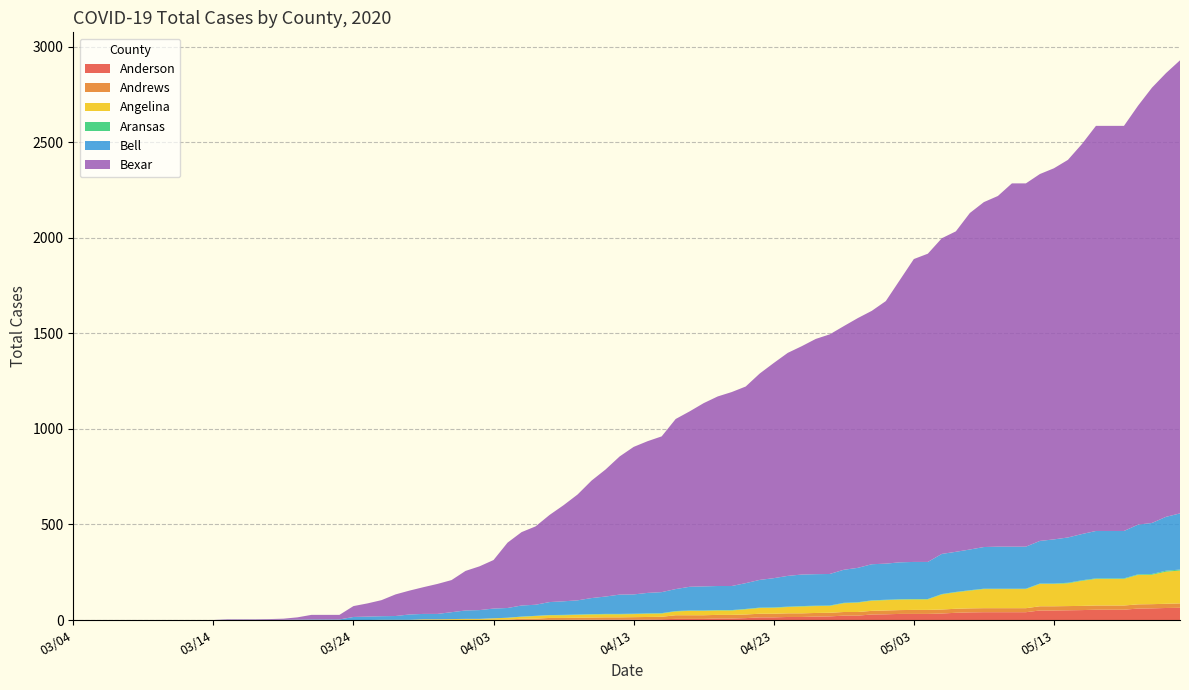

Does the chart have visible grid lines?

Yes